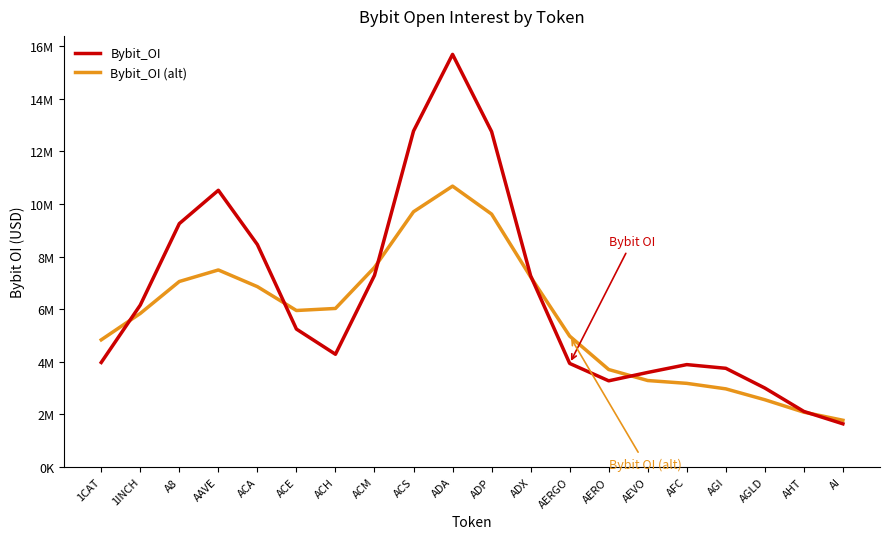

What is the difference between the second highest and second lowest values in the Bybit_OI (alt) series?

7620331.0